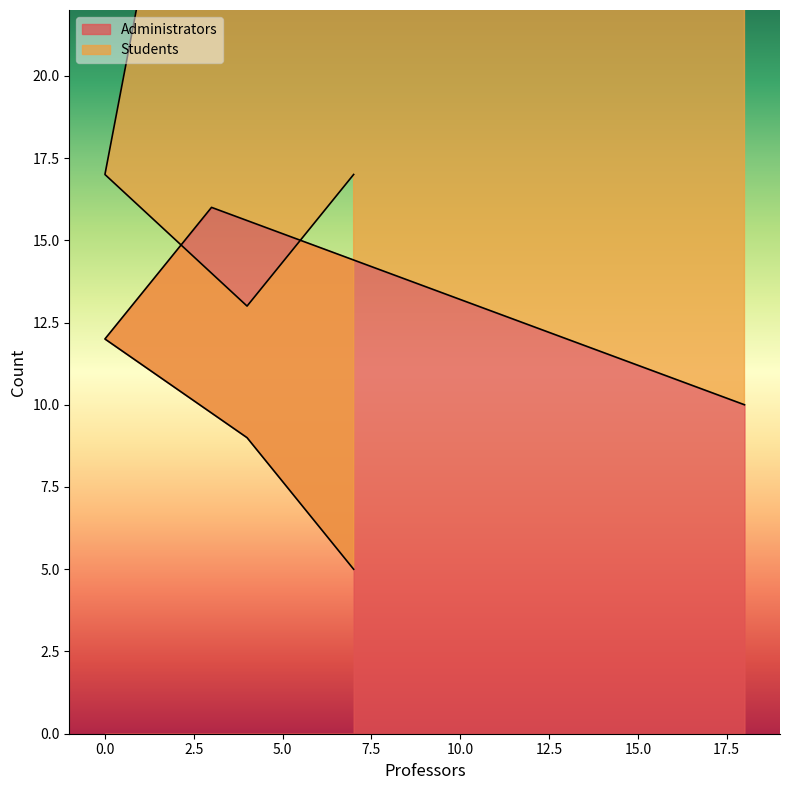

What is the average value?

10